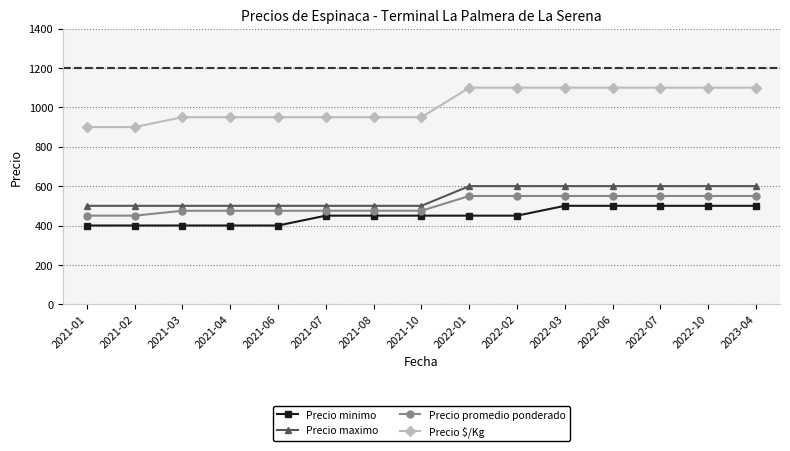

The Precio maximo series shows 153 at 2022-03. True or false?

False